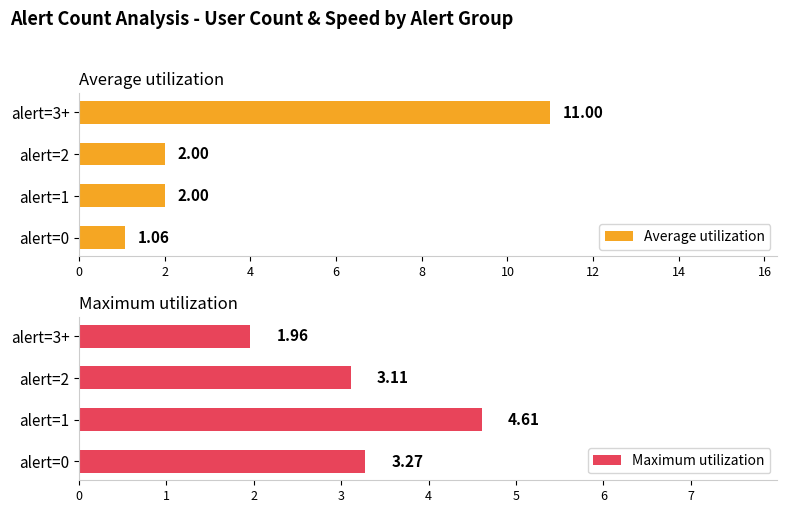

What is the sum of all Average utilization values?

16.1